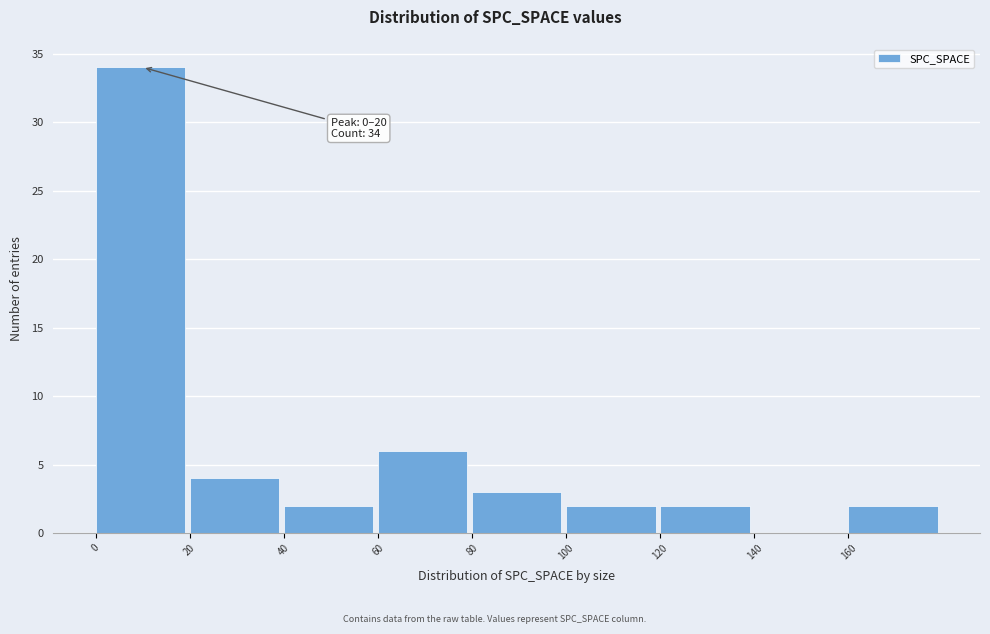

Over which range of the x-axis is the bar tallest?

0 to 20